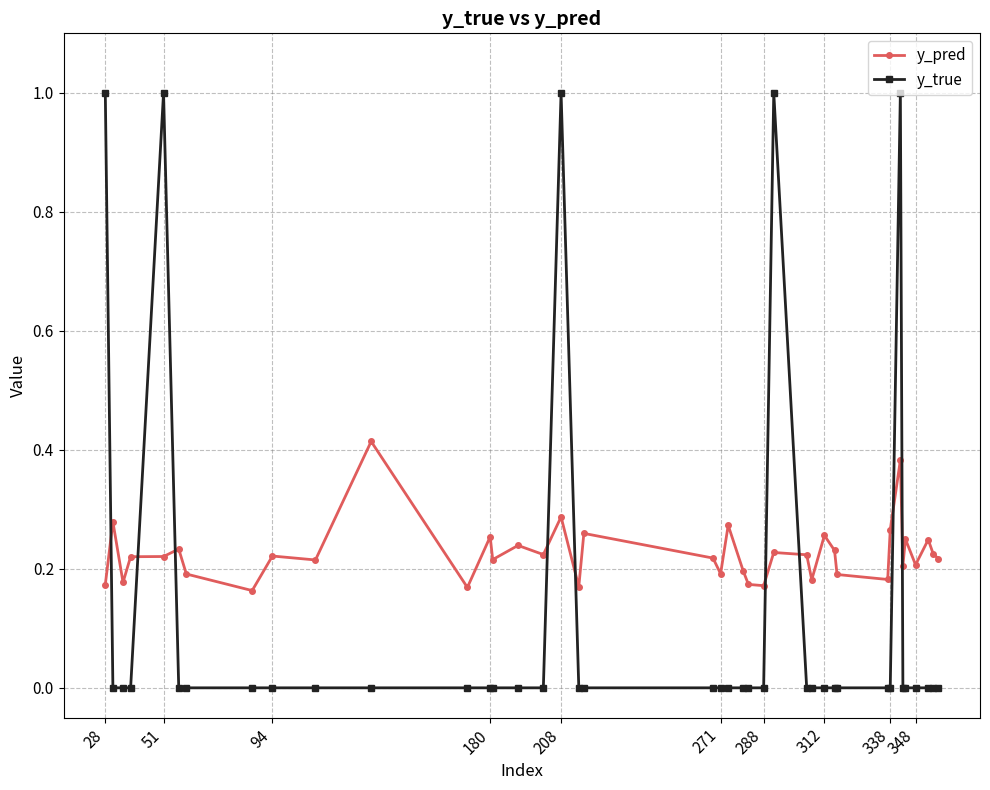

What is the sum of all y_true values?

5.0